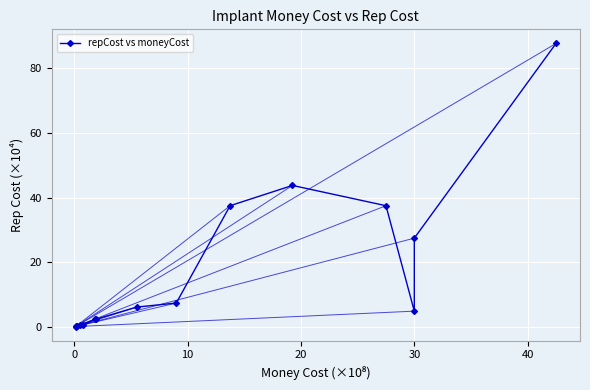

What is the difference between the second highest and second lowest values?

43.4